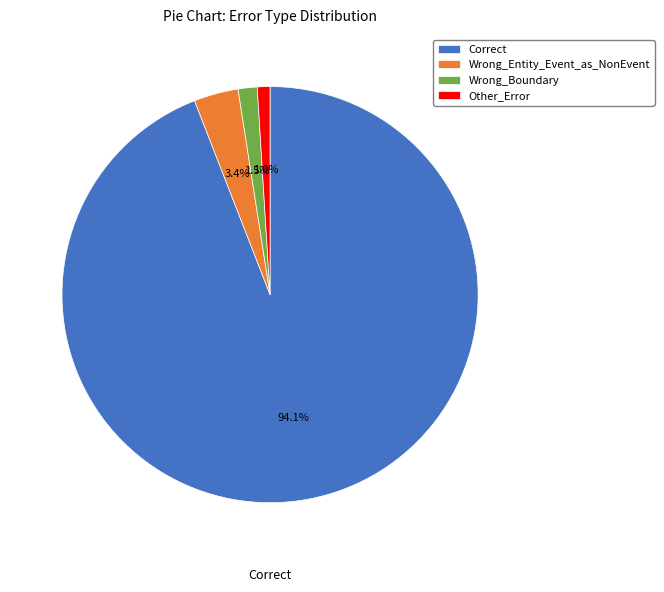

How many slices are in this pie chart?

4